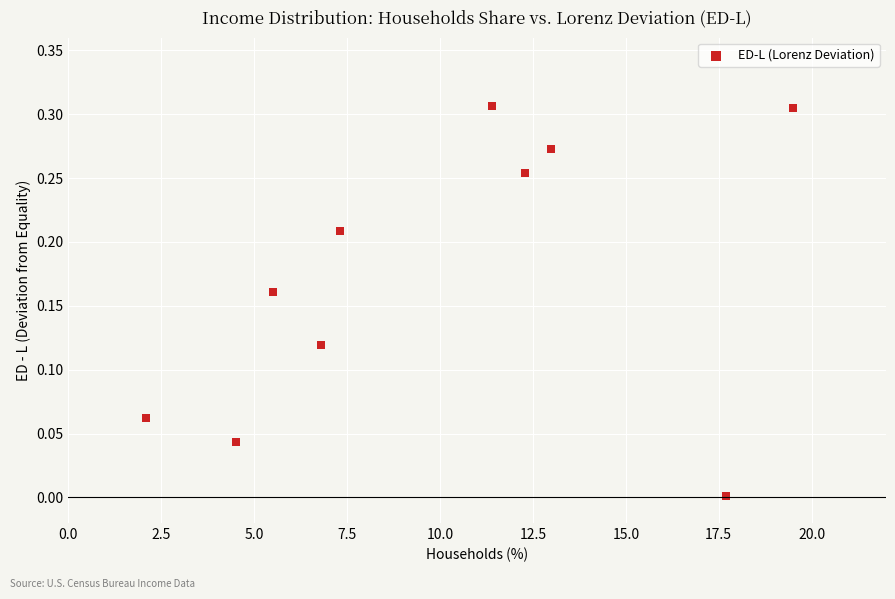

What is the average X value?

10.0